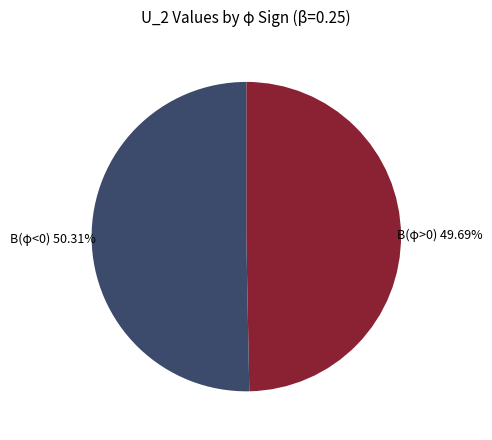

What is the total percentage of В(φ<0) and В(φ>0)?

100.0%